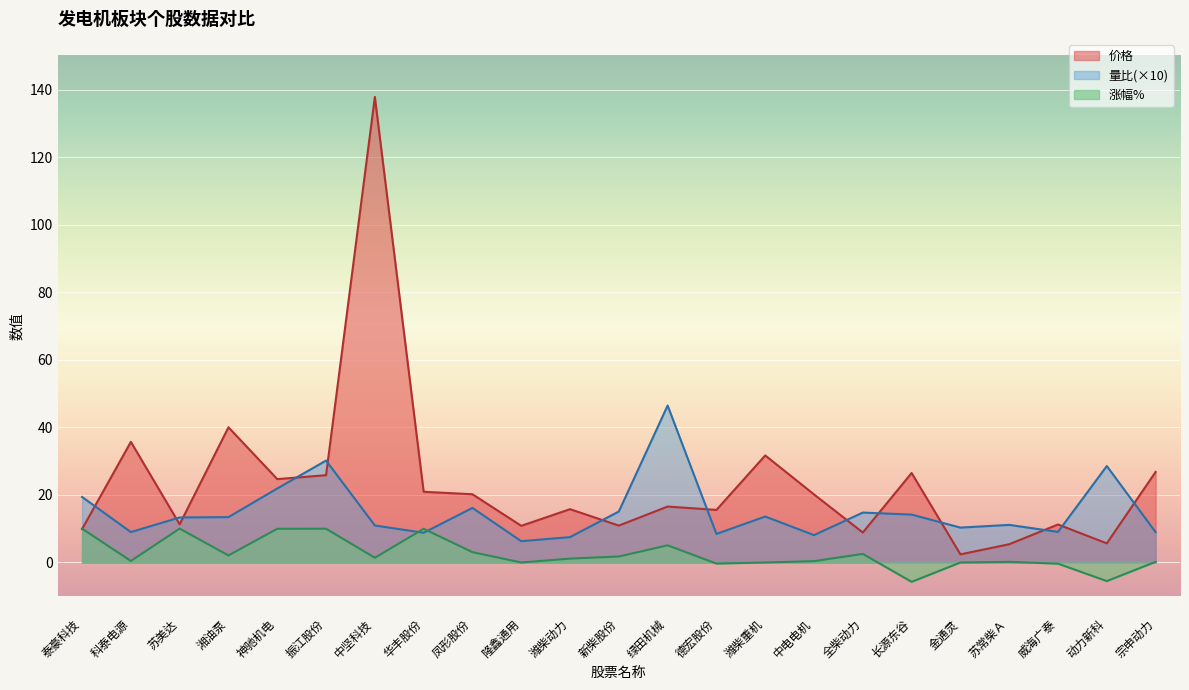

True or false: 涨幅% has more than 0 interior local peaks.

True